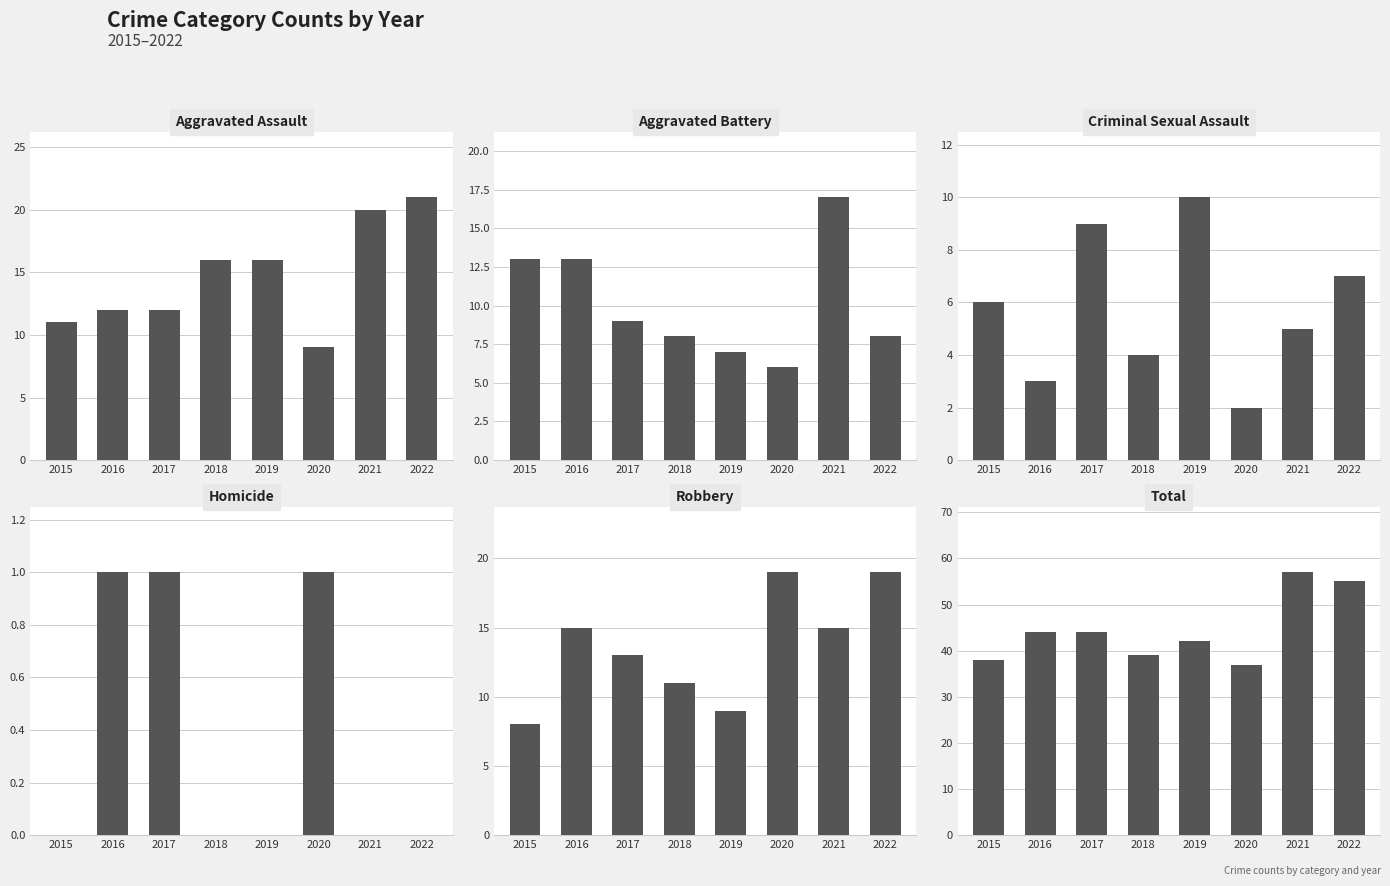

Rank the categories by Criminal Sexual Assault value from lowest to highest.

2020, 2016, 2018, 2021, 2015, 2022, 2017, 2019